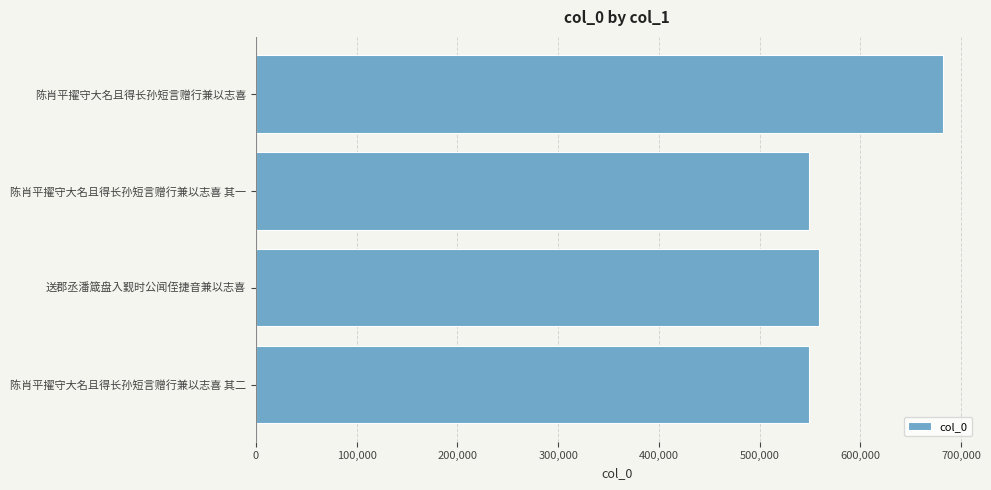

What is the difference between the maximum and minimum values?

133336